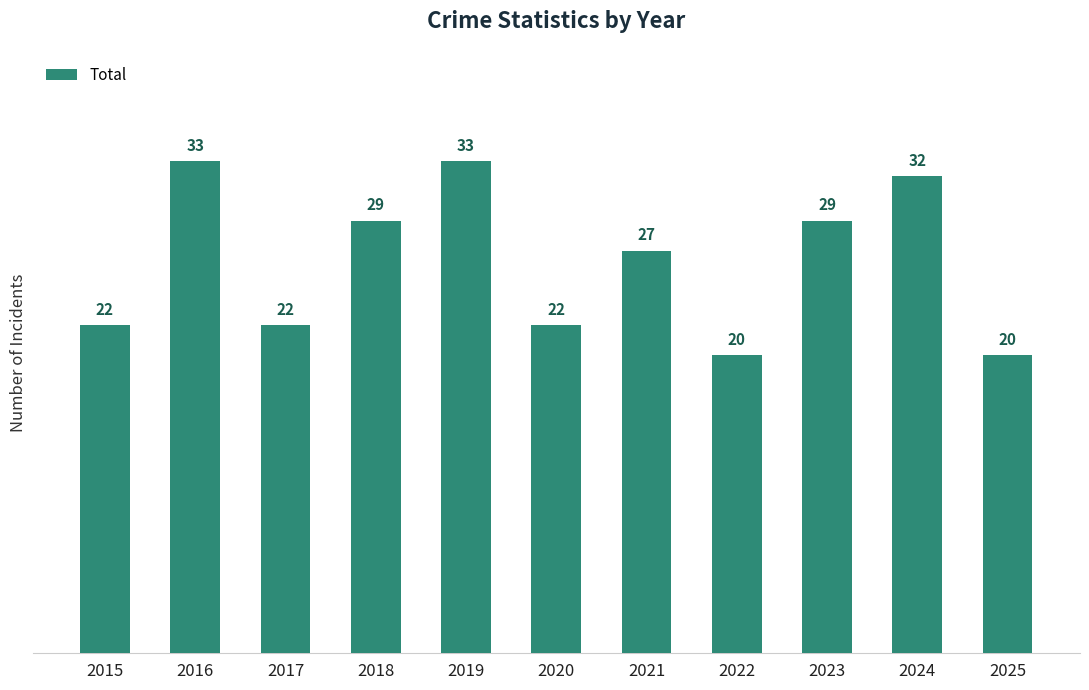

Between 2022 and 2016, which is larger?

2016